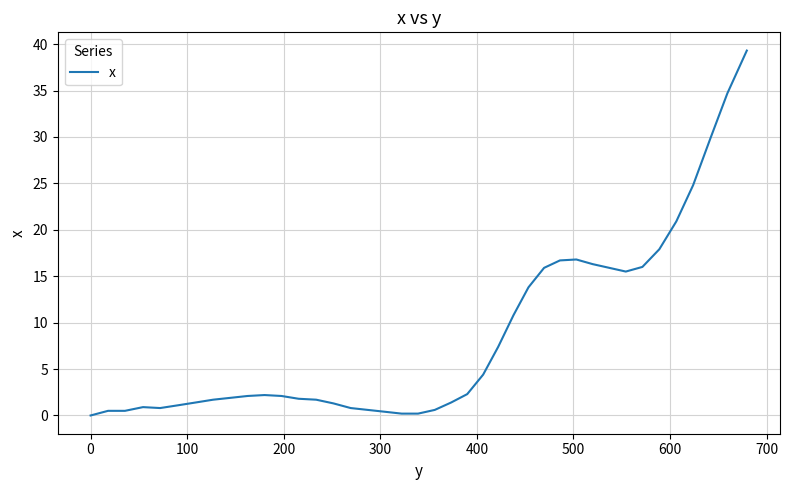

What is the difference between the maximum and minimum values?

39.3